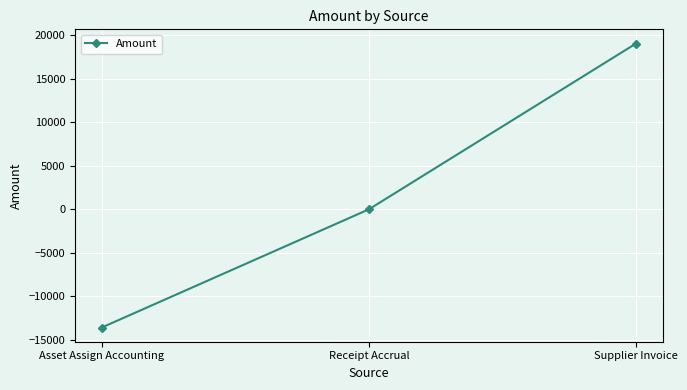

List the labels in order of value, smallest first.

Asset Assign Accounting, Receipt Accrual, Supplier Invoice